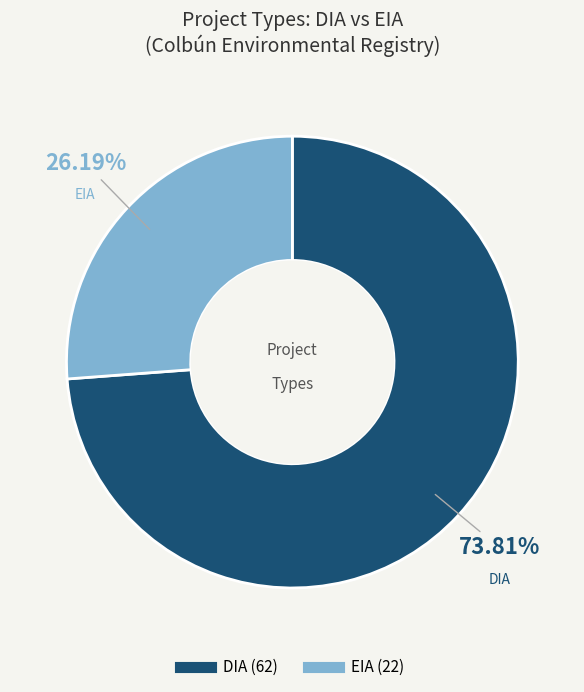

What portion of the pie excludes DIA?

26.2%